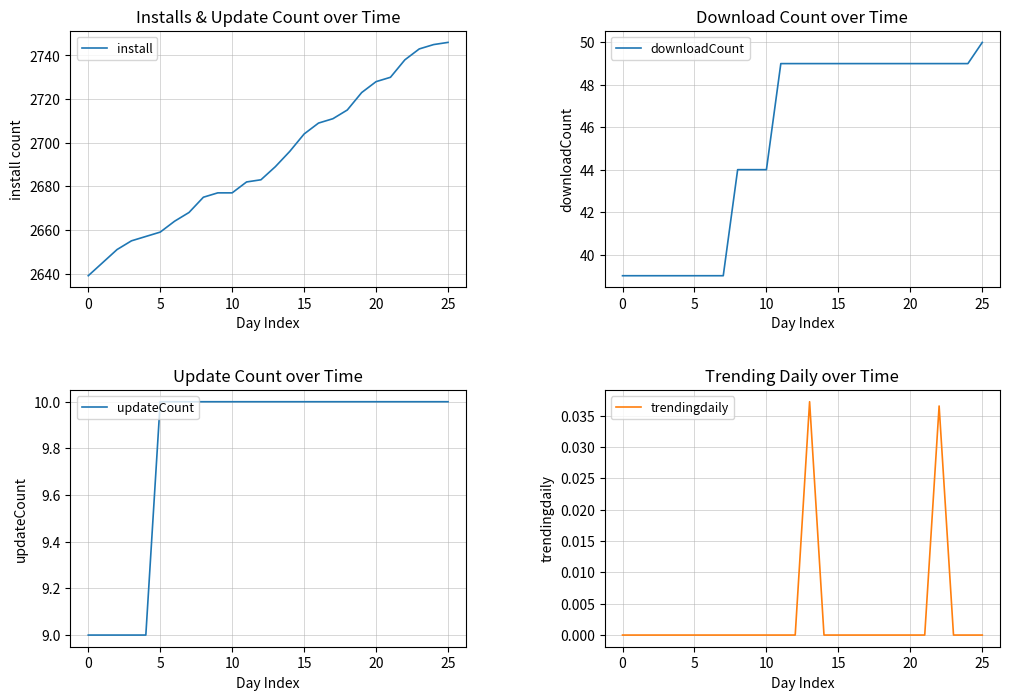

How many data points in updateCount are less than 10?

5